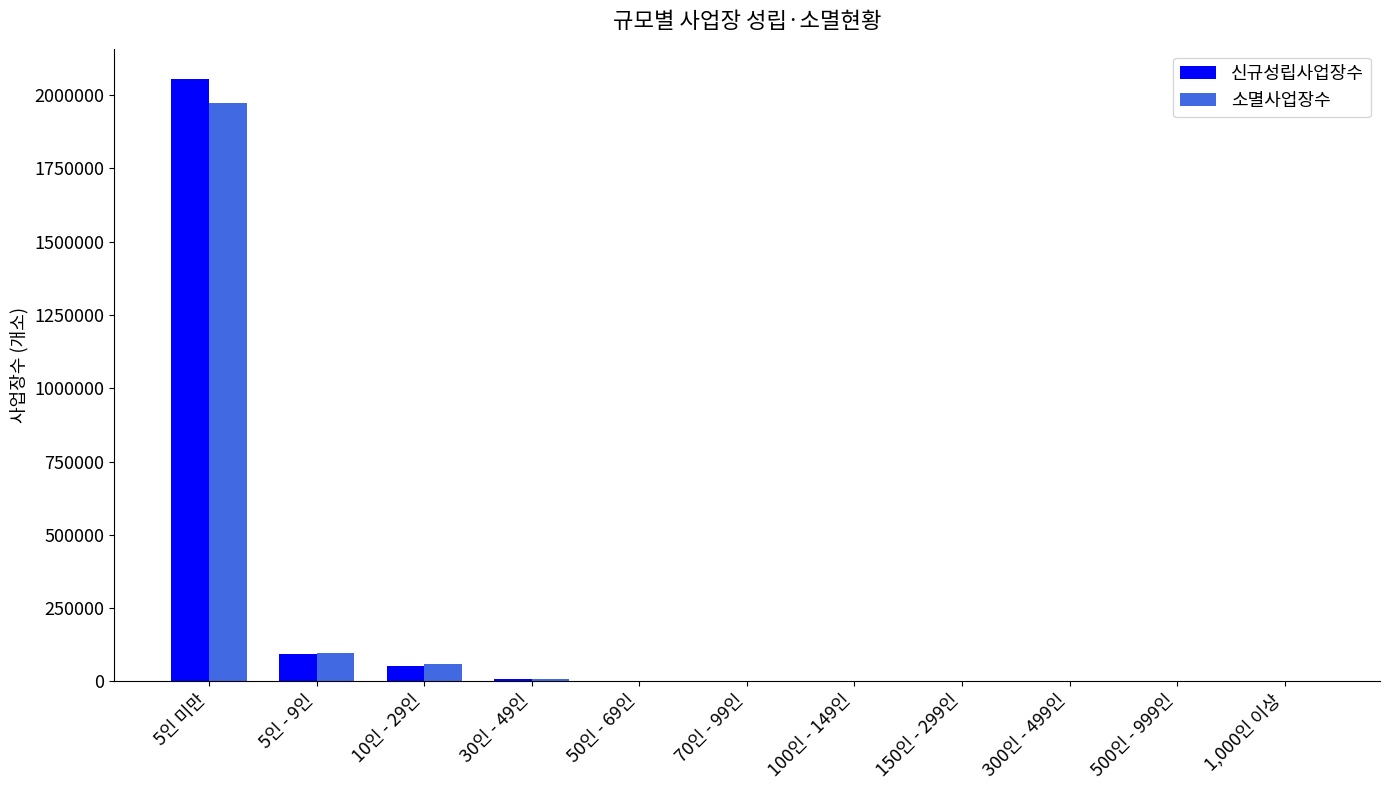

How many groups of bars are there?

11